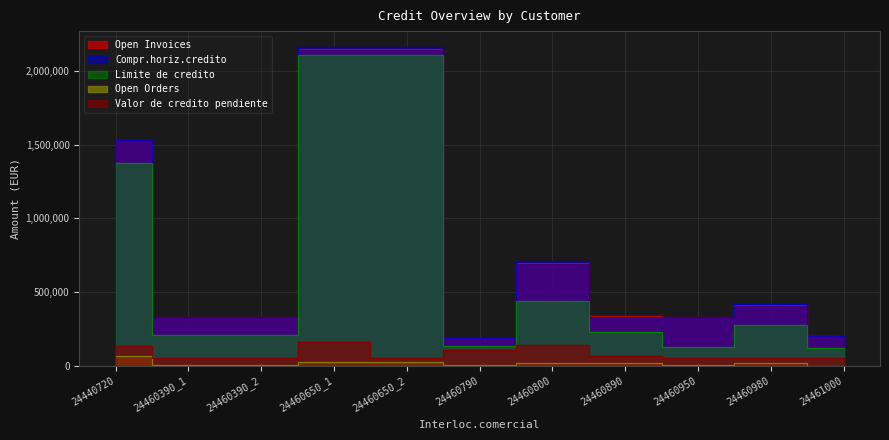

What are all the series names shown in the legend?

Valor de credito pendiente, Limite de credito, Open Invoices, Open Orders, Compr.horiz.credito